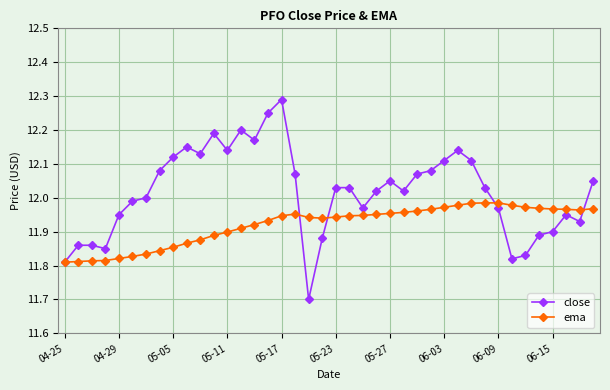

True or false: close has more than 1 interior local peaks.

True